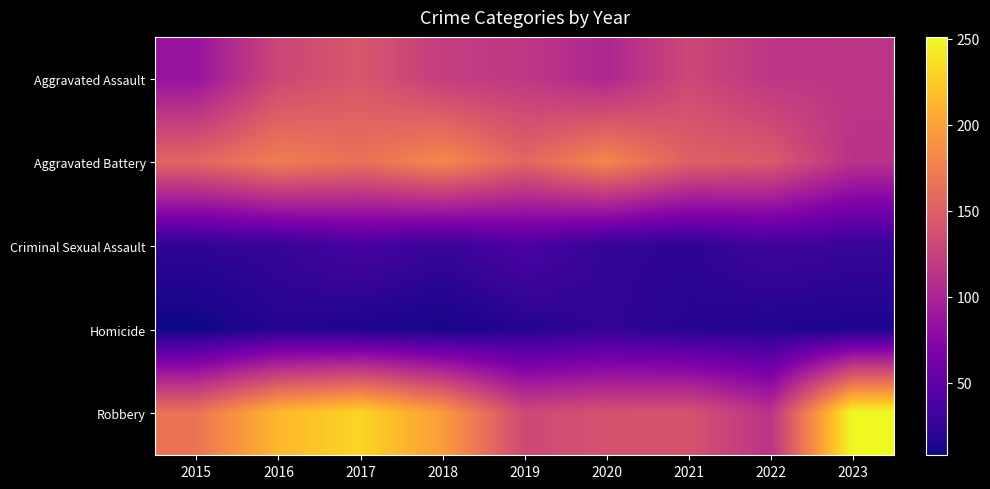

Count the number of categories in the chart.

9